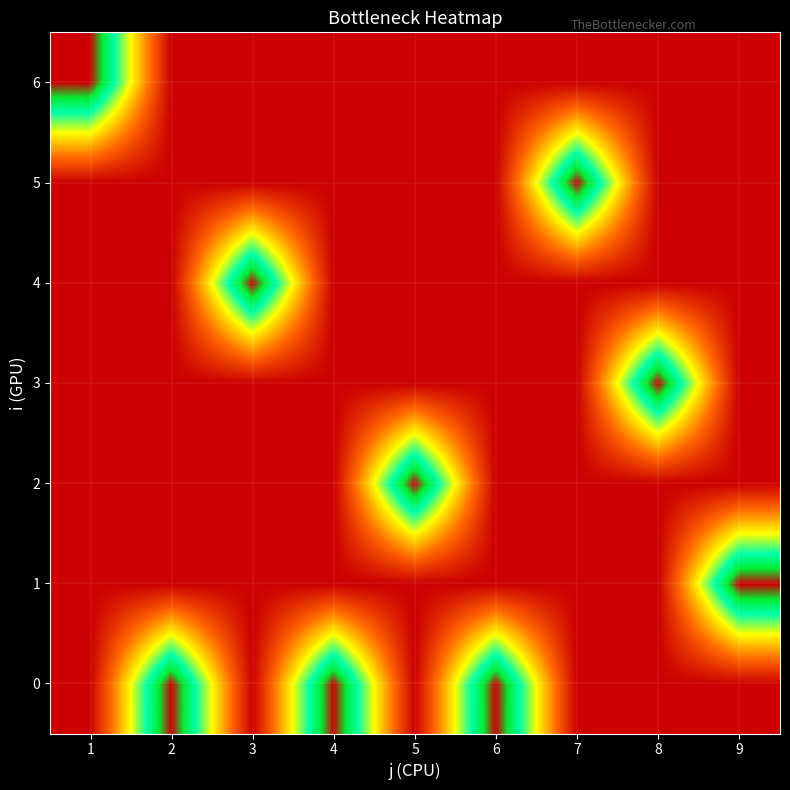

Which series changed the most between 3 and 5?

2